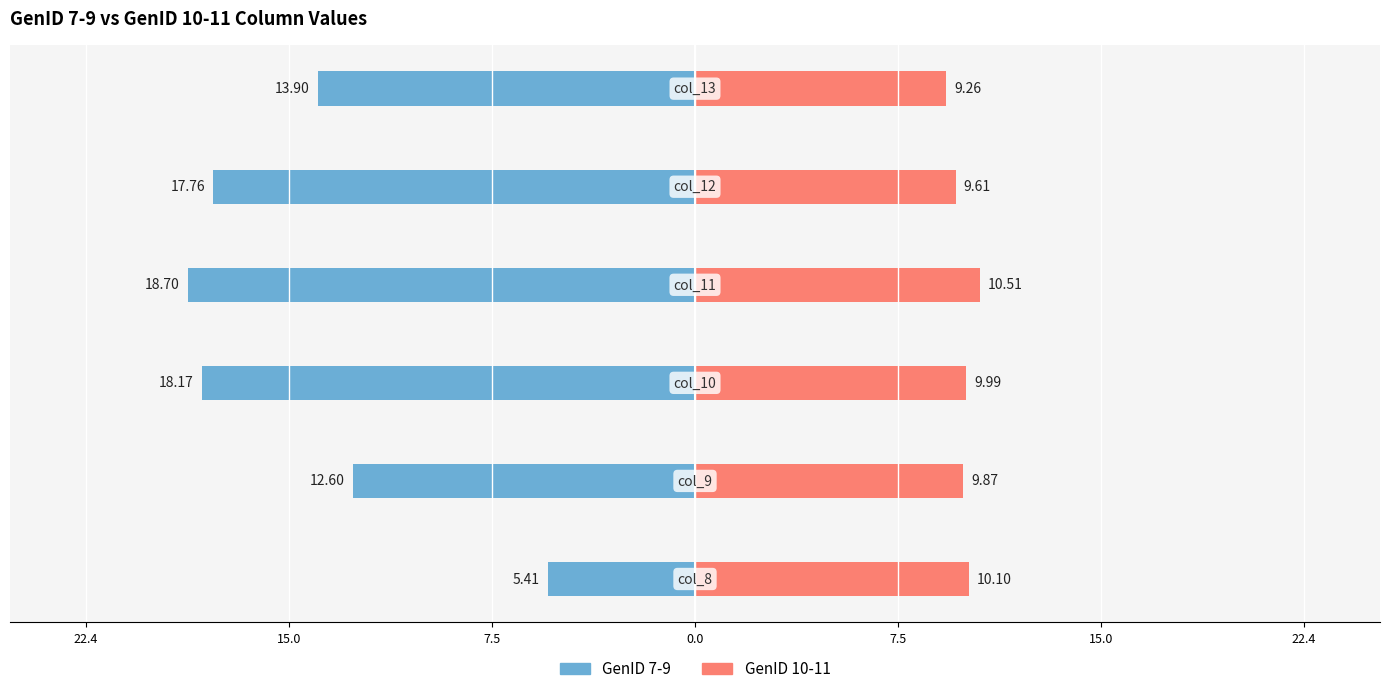

Reading left to right, list all the values displayed in this chart.

GenID 7-9: -5.4	-12.6	-18.2	-18.7	-17.8	-13.9
GenID 10-11: 10.1	9.9	10.0	10.5	9.6	9.3